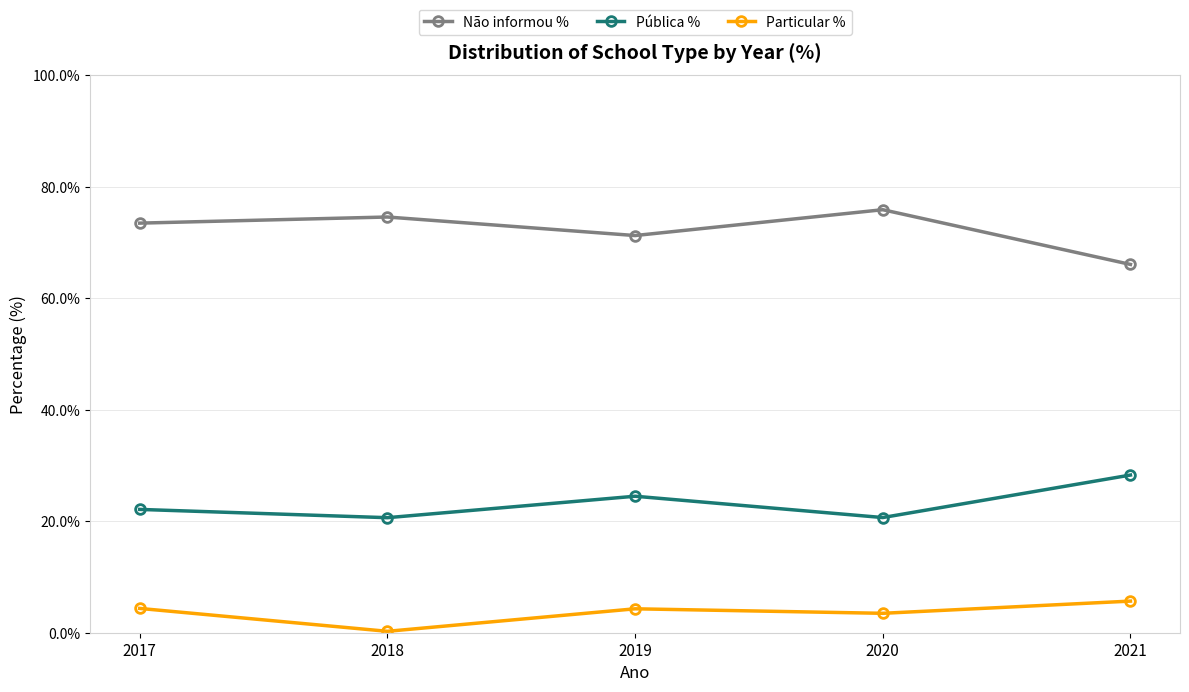

Which category has the lowest value across all series?

2018